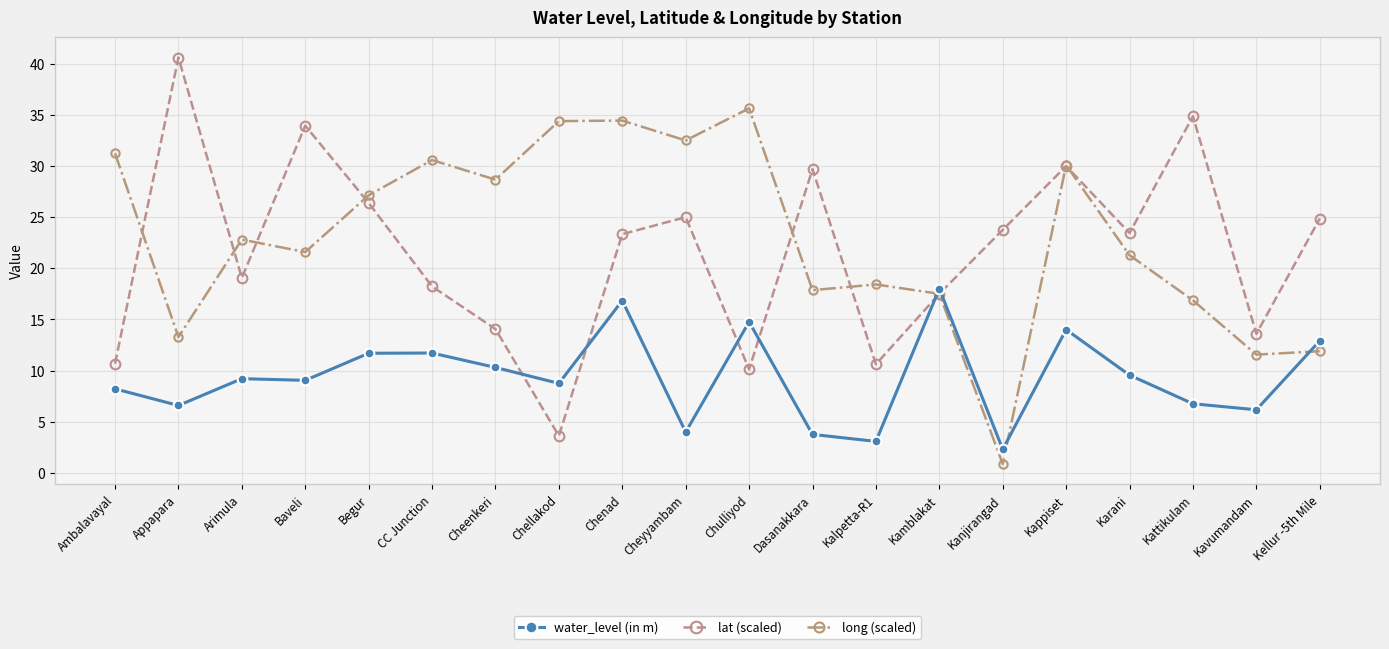

Where is the first local minimum for water_level (in m)?

Appapara